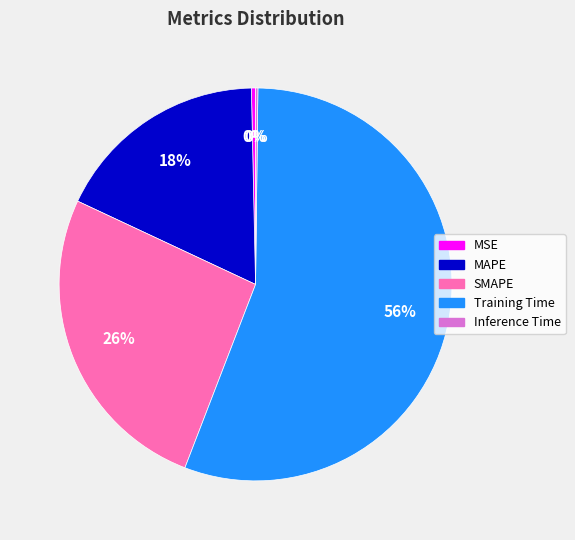

What is the largest slice in the pie chart?

Training Time